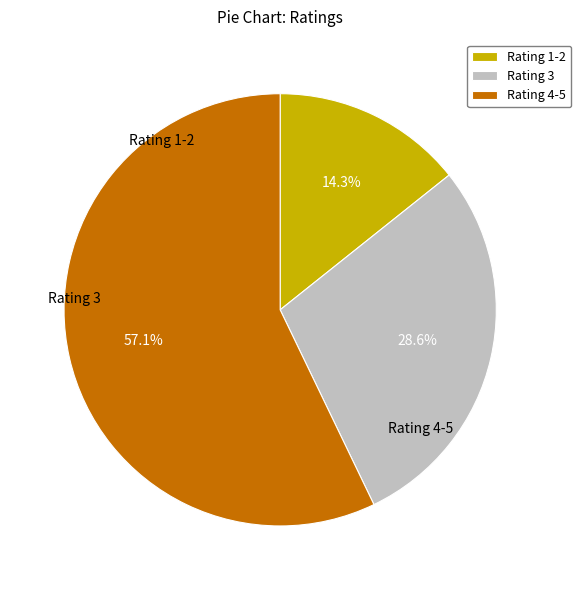

To the nearest percent, what is the difference between the Rating 4-5 and Rating 3 slice percentages?

29%